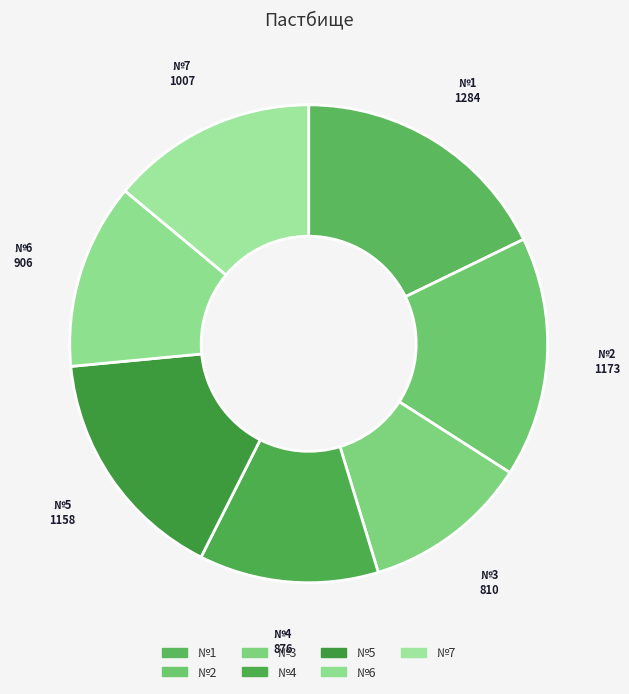

How many slices are in this pie chart?

7